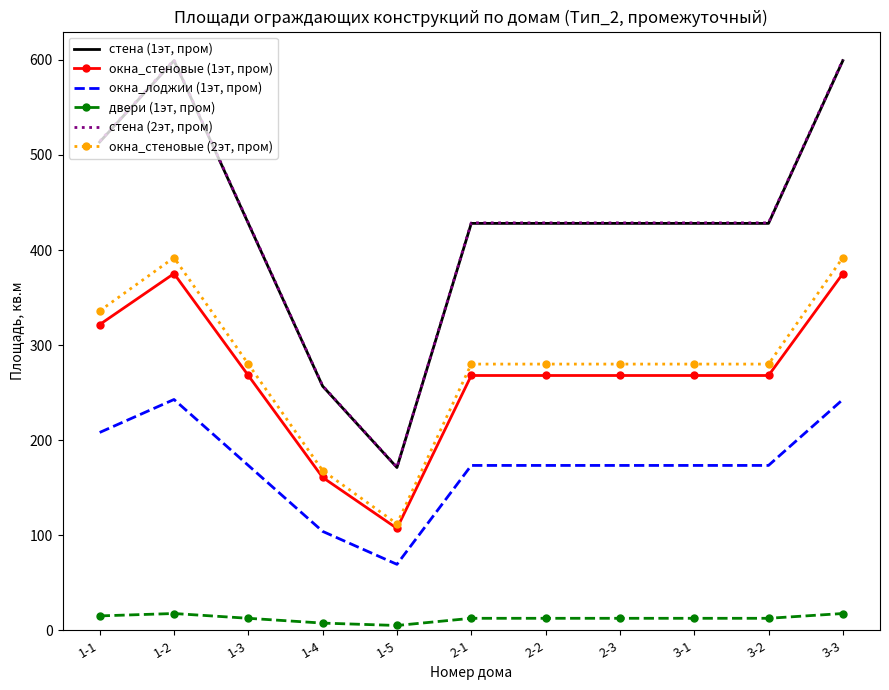

What is the difference between the highest and lowest values at 2-1?

416.0